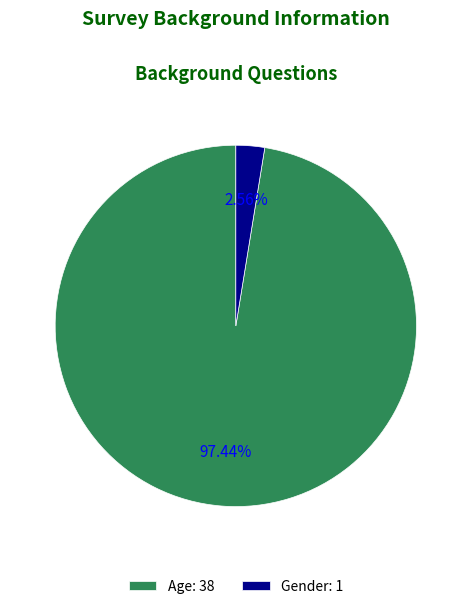

To the nearest percent, what is the difference between the Gender and Age slice percentages?

95%